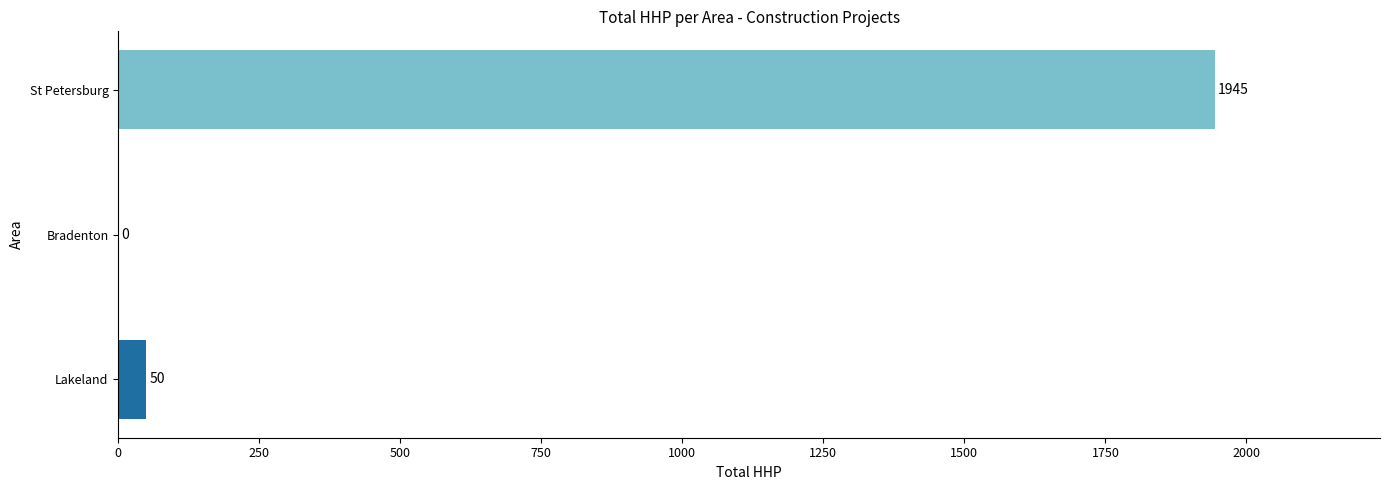

How many positive values are there?

2